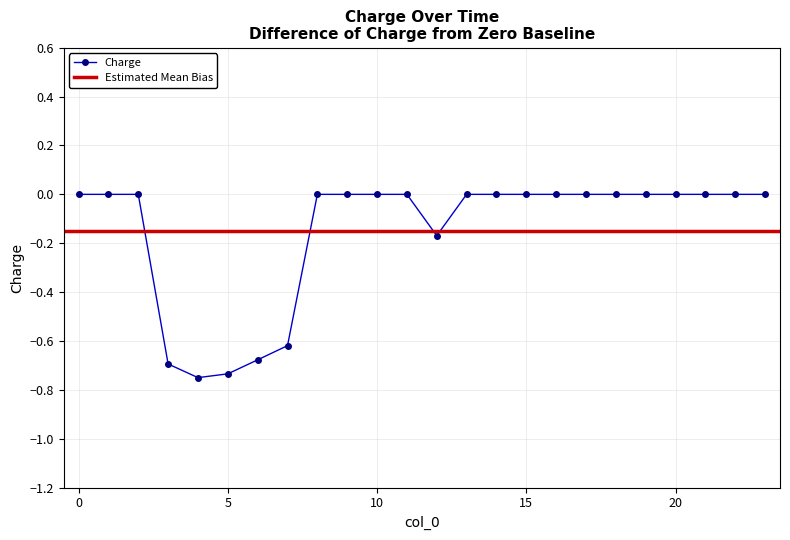

True or false: the data has more than 0 interior local peaks.

False